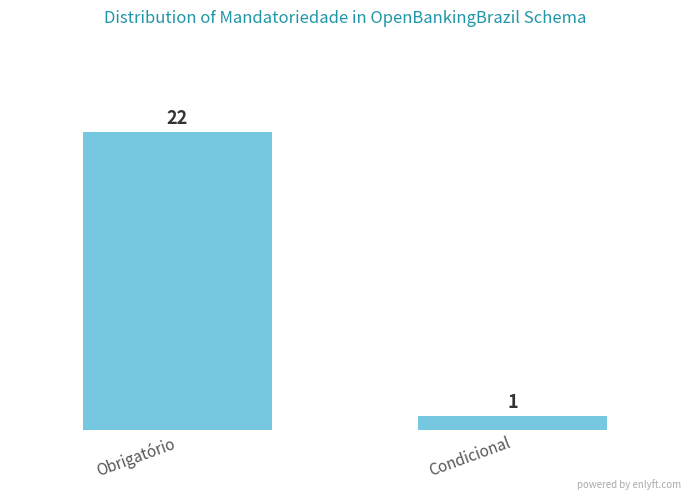

What is the sum of the values at Condicional and Obrigatório?

23